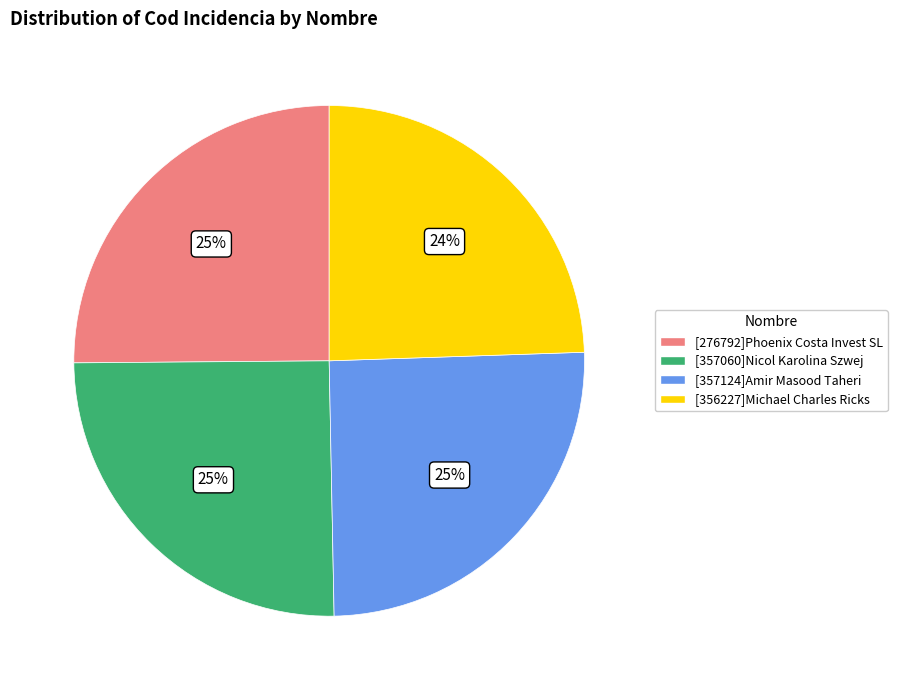

To the nearest percent, what is the difference between the largest and smallest slice percentages?

1%